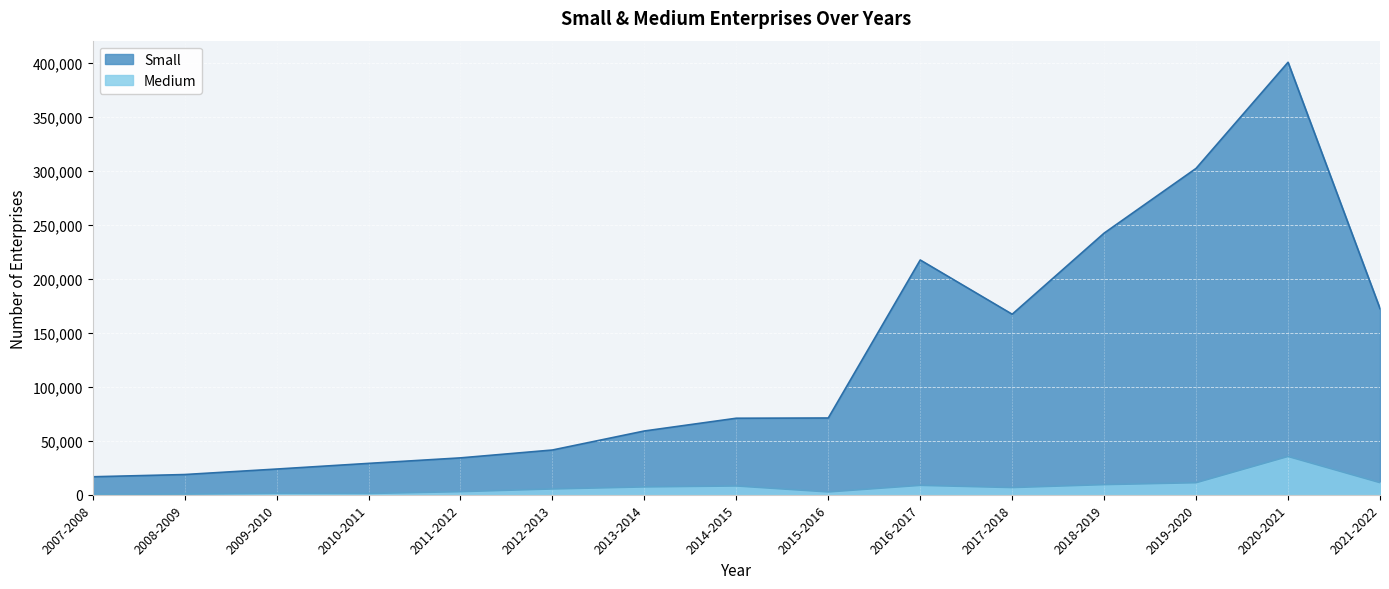

Reading right to left, list all the values displayed in this chart.

Small: 172432	400525	302299	242350	167231	217461	71151	70933	59127	41502	34225	29125	23870	18792	16730
Medium: 11294	35541	11229	9463	6743	8779	2688	8219	7338	5449	2949	1263	1409	702	467